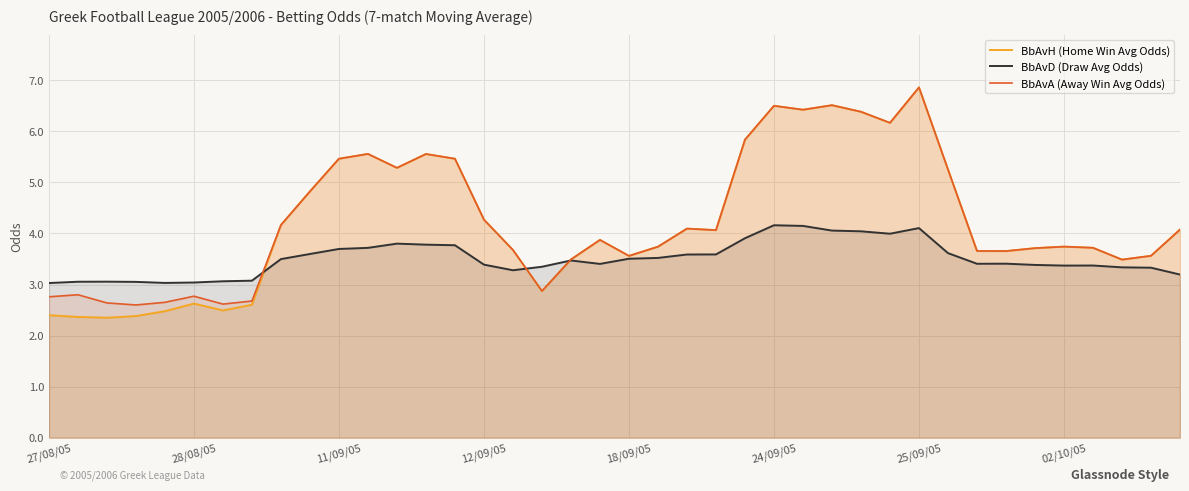

What is the average value of the BbAvH (Home Win Avg Odds) series?

4.2